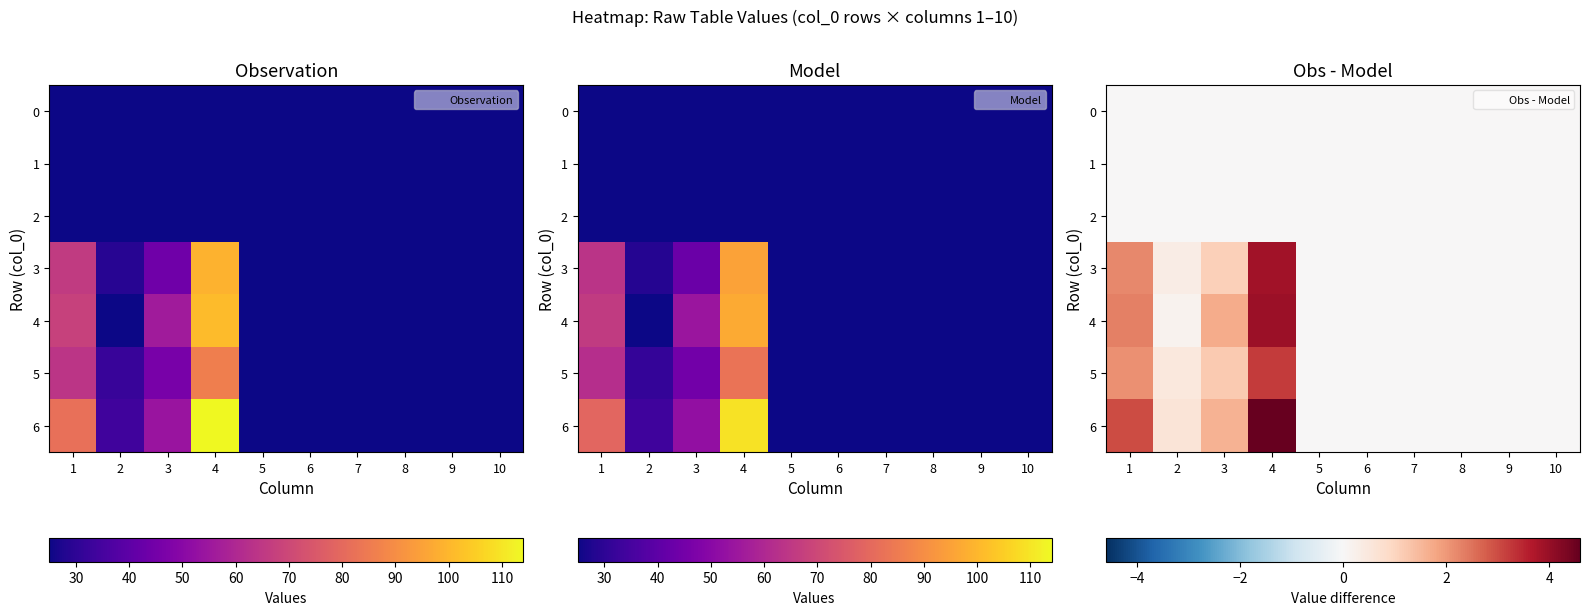

How many values in the 6 series exceed 0?

4